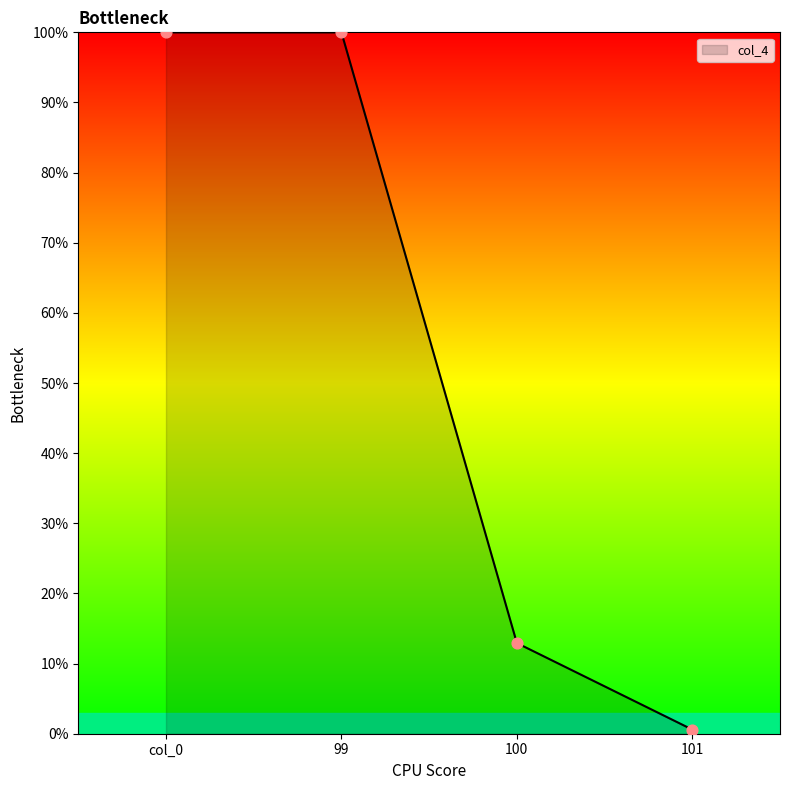

Approximately how many times larger is the value at 100 compared to col_0?

0.1